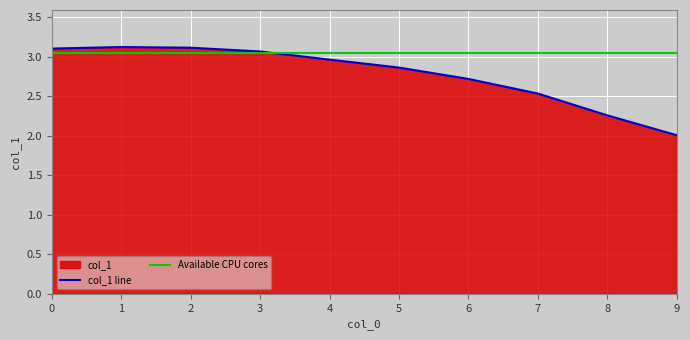

Rank the categories by value from highest to lowest.

1, 2, 0, 3, 4, 5, 6, 7, 8, 9